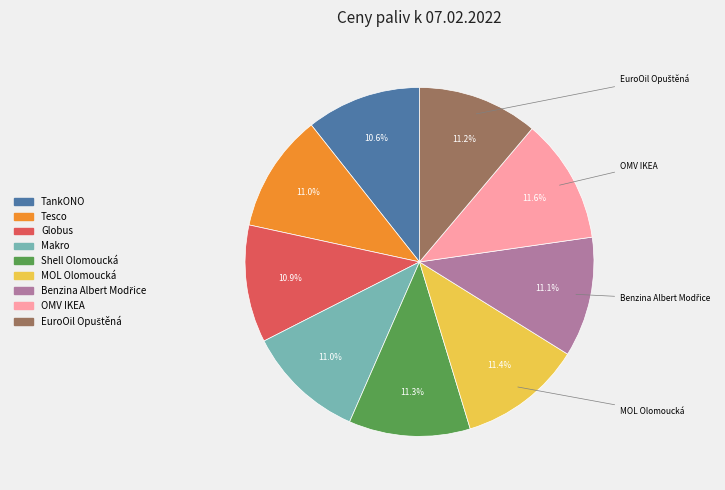

Does Shell Olomoucká account for over 50% of the chart?

No